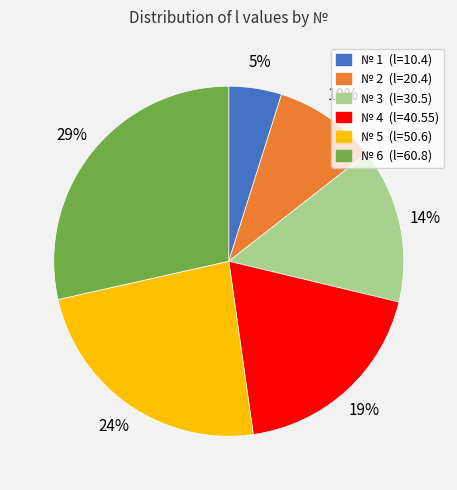

To the nearest percent, what is the difference between the largest and smallest slice percentages?

24%